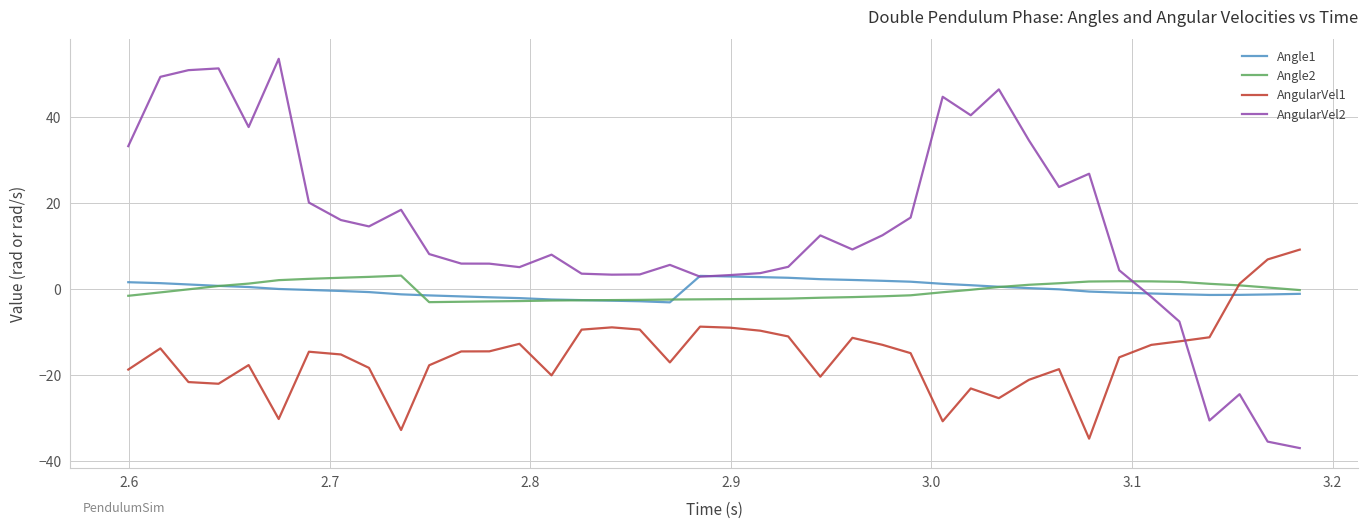

What is the sum of all Angle1 values?

-6.6